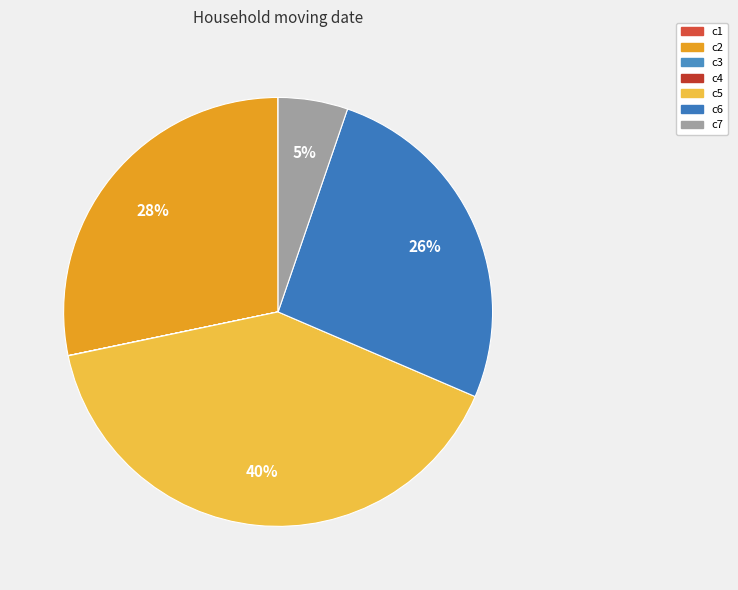

Does c4 represent more than half of the total?

No